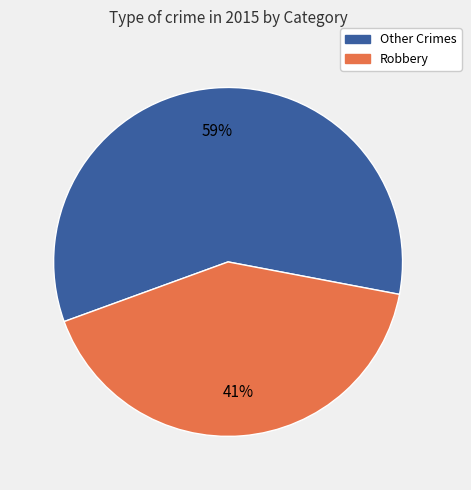

To the nearest percent, what is the average slice percentage?

50%